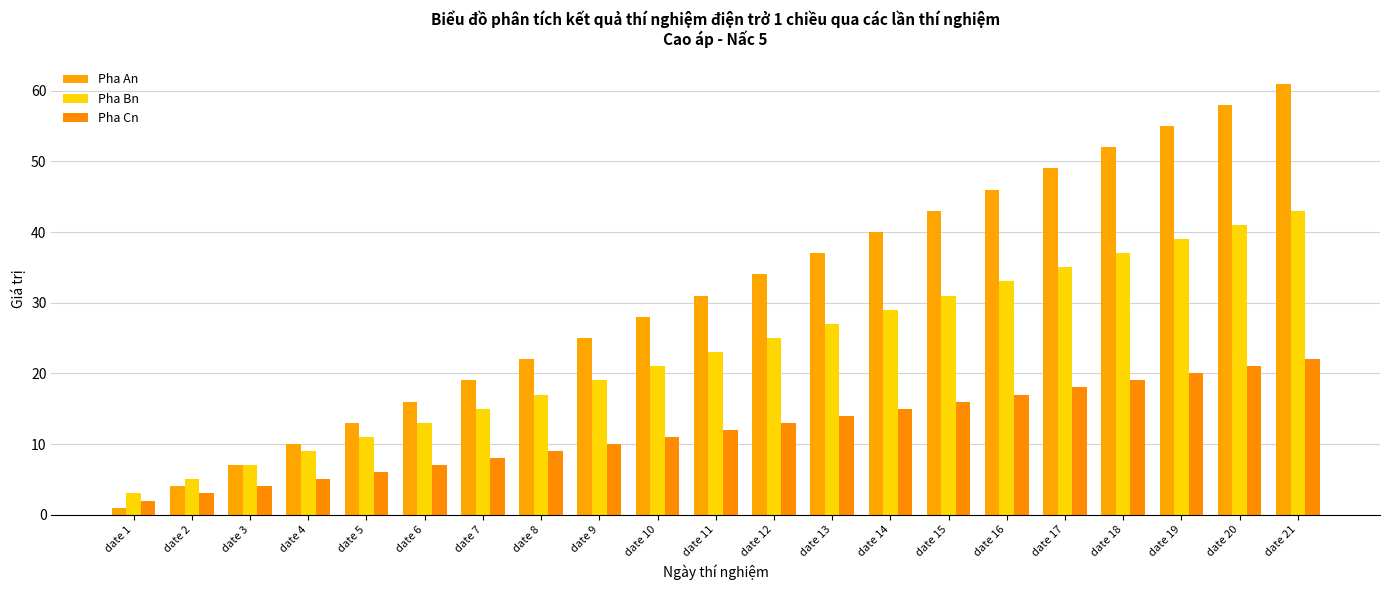

At how many categories does at least one series exceed 50?

4